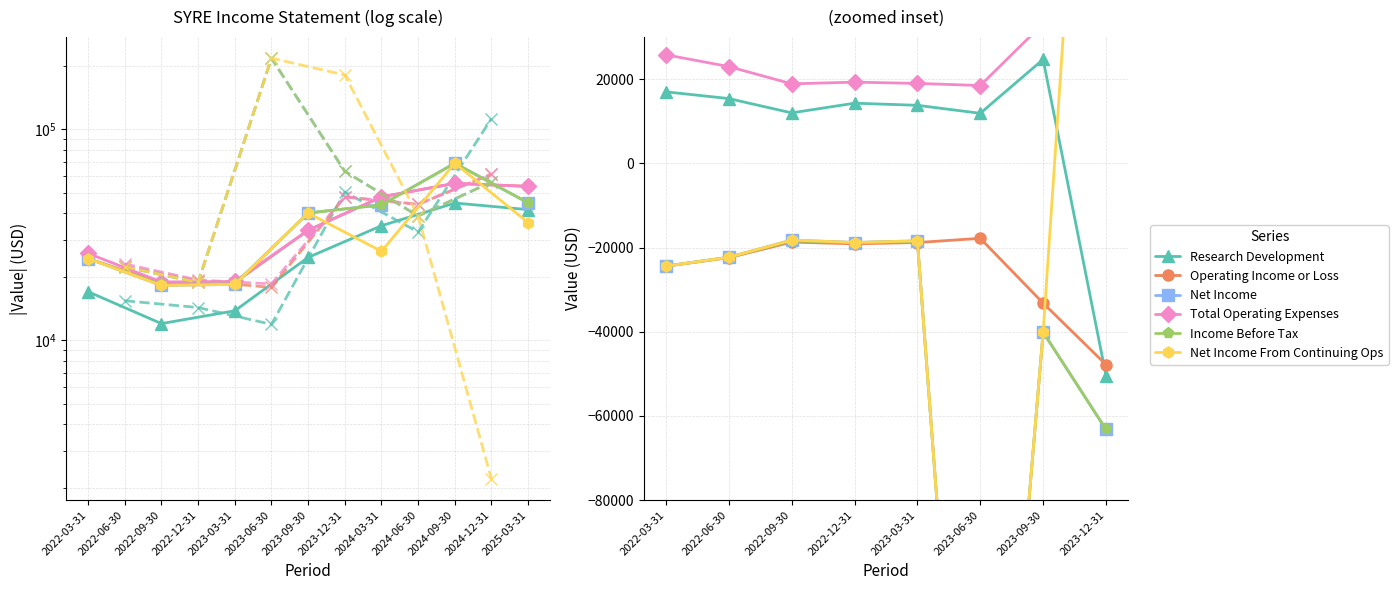

True or false: Income Before Tax has a value of -33412 at 2022-03-31.

False